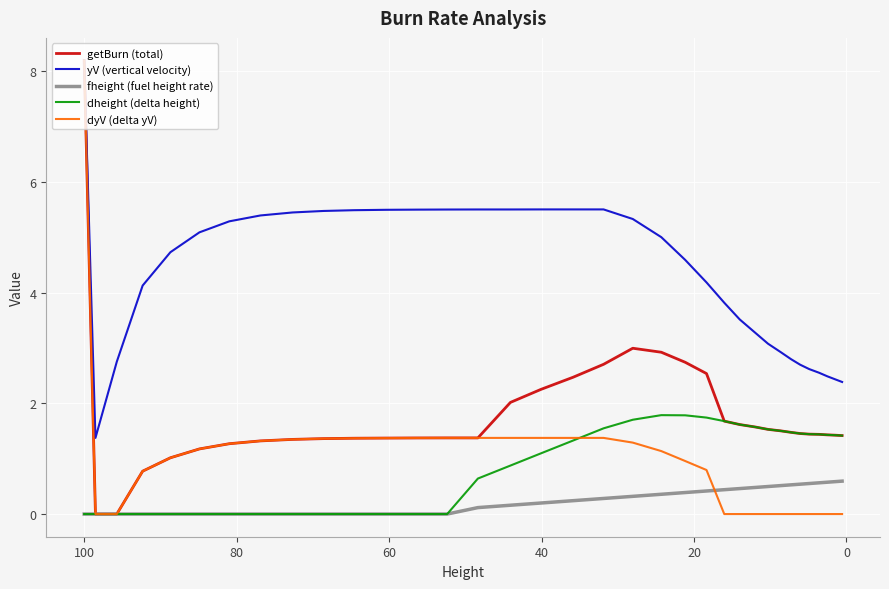

How many series are shown in this chart?

5